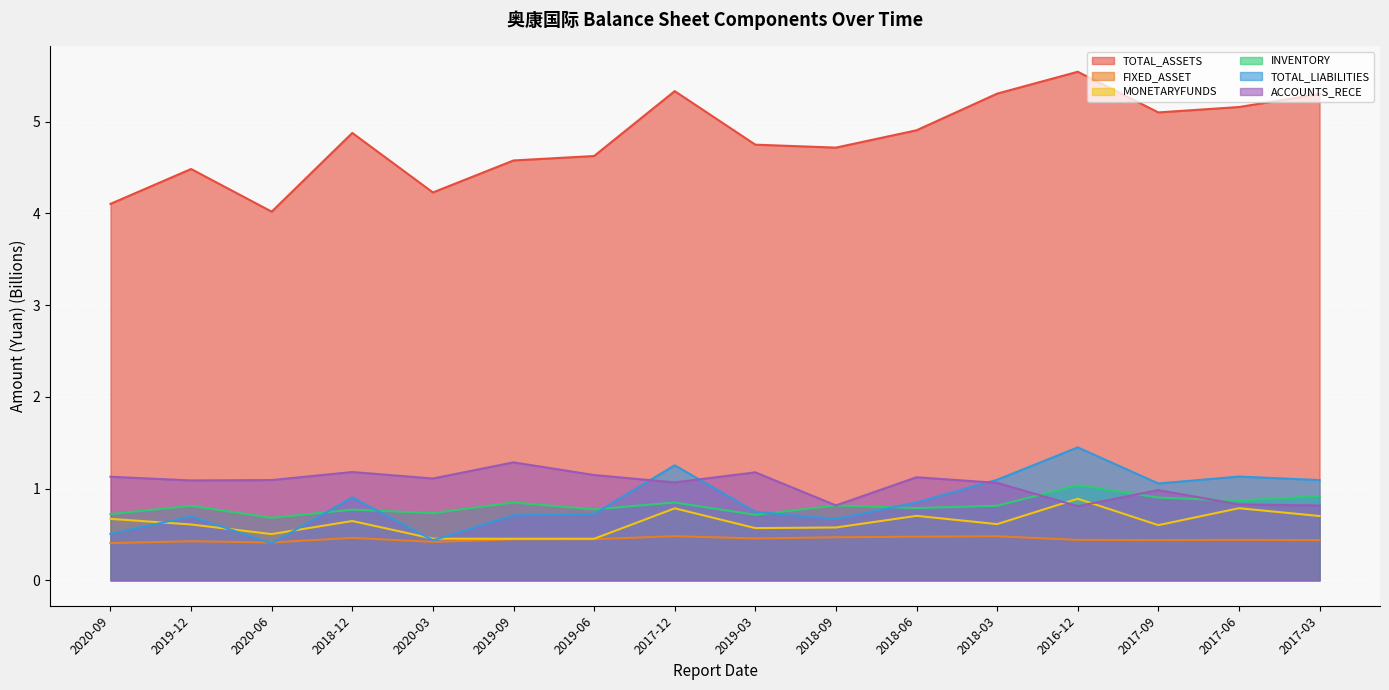

What is the value of the INVENTORY point at the 7th from the left?

0.8